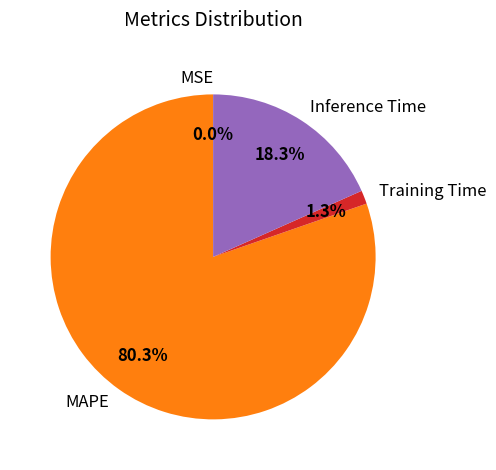

Which category has the biggest portion of the pie?

MAPE